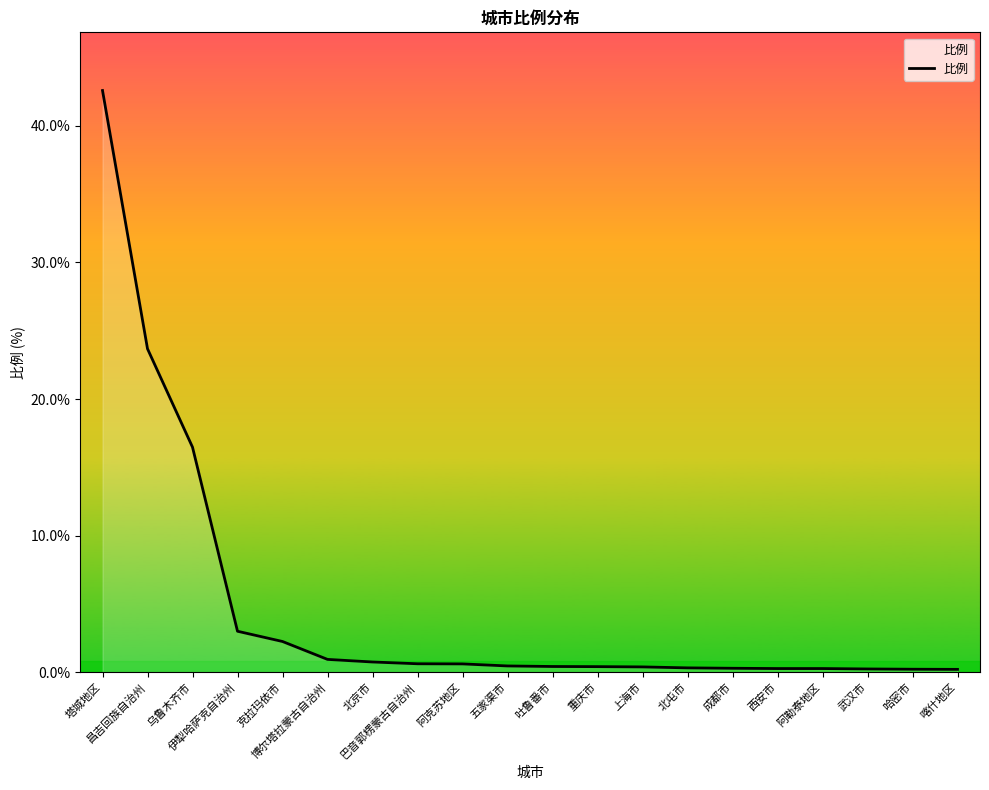

What is the difference between the maximum and minimum values?

42.4